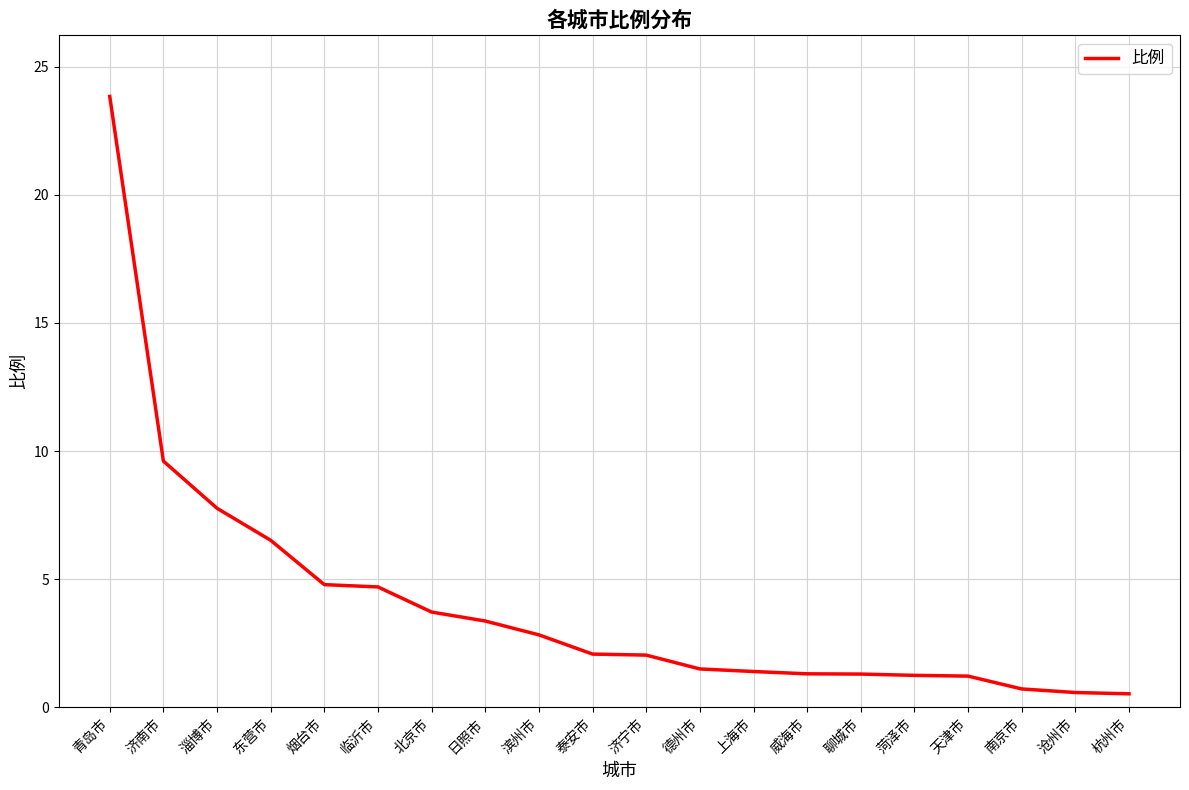

What is the difference between the maximum and second lowest values?

23.3